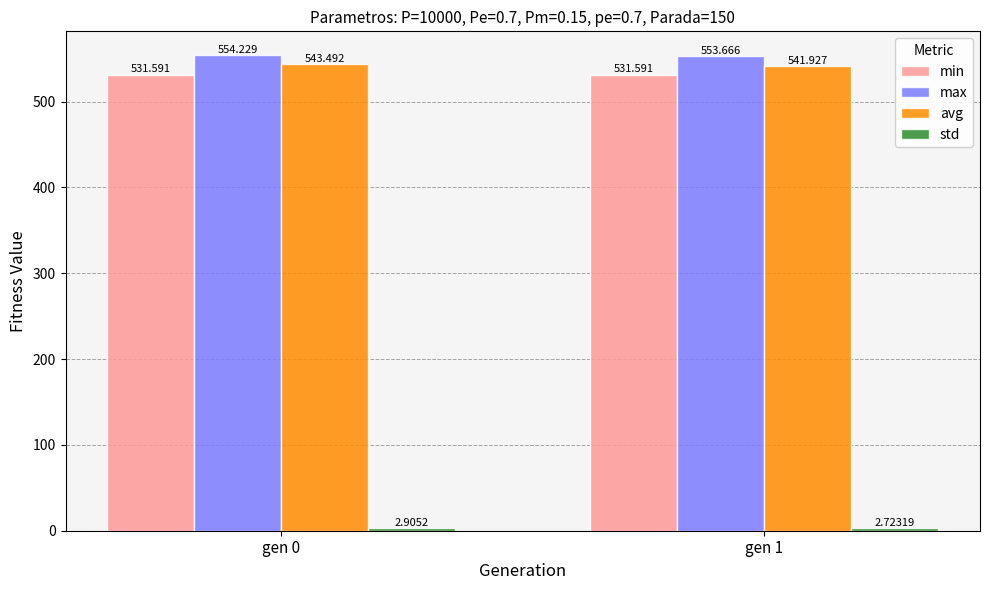

What is the value of the max bar at the 1st from the left?

554.2